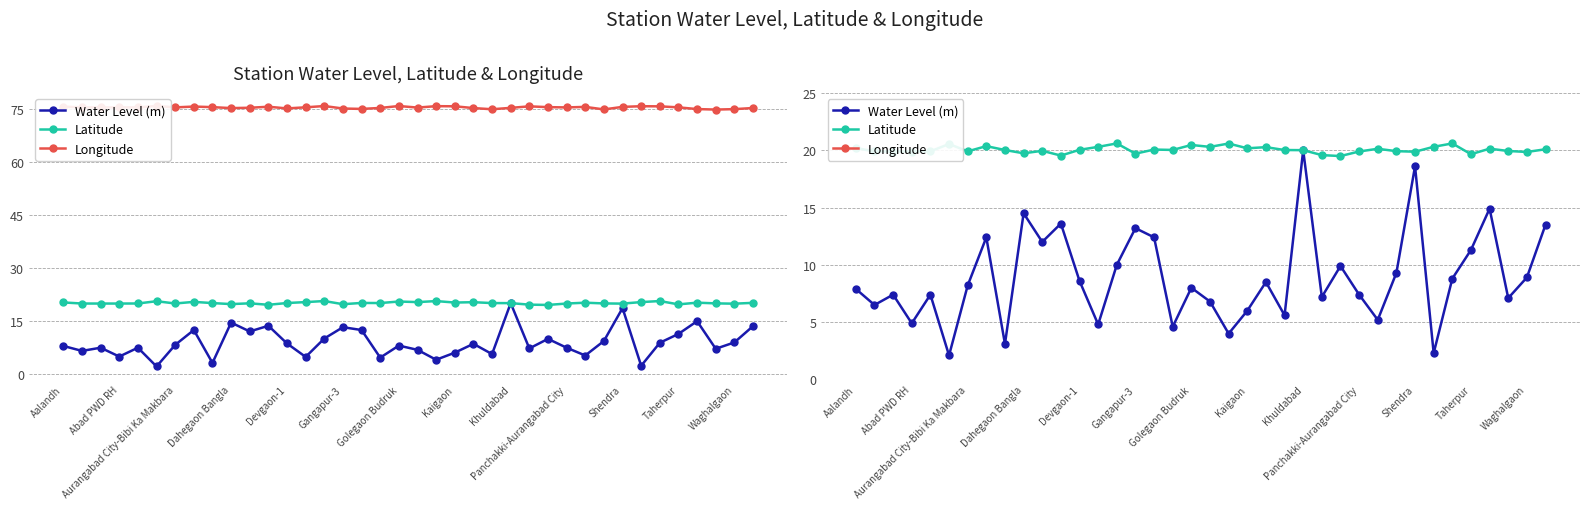

Which series has the largest total across all categories?

Longitude